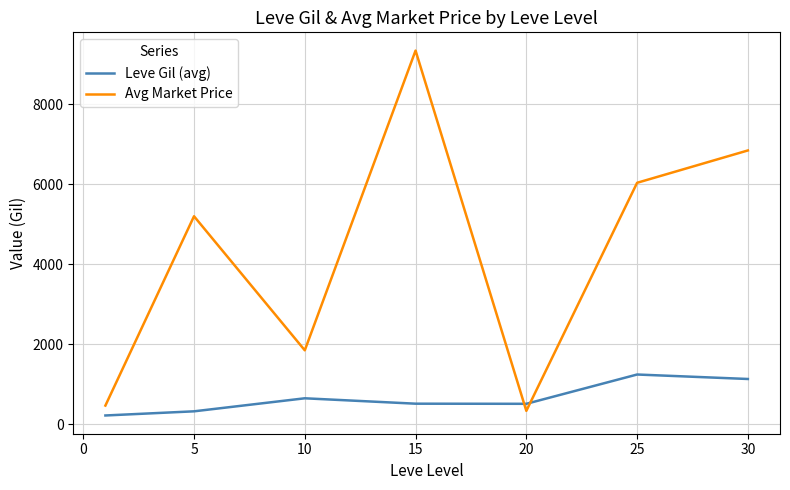

Does the chart display data point markers on the line(s)?

No